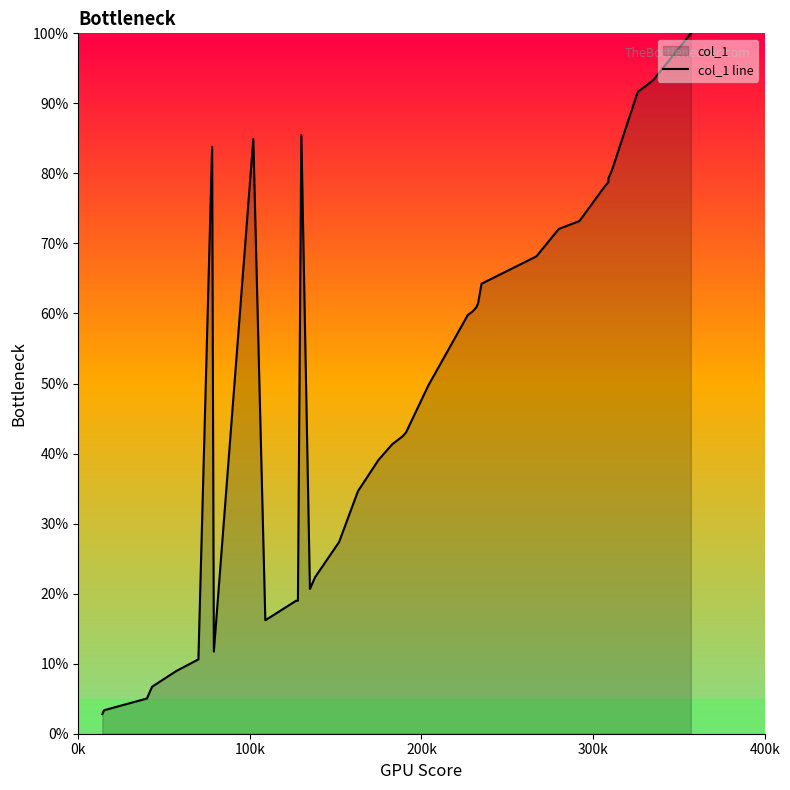

The chart shows a value of 43.2 at 17. True or false?

False